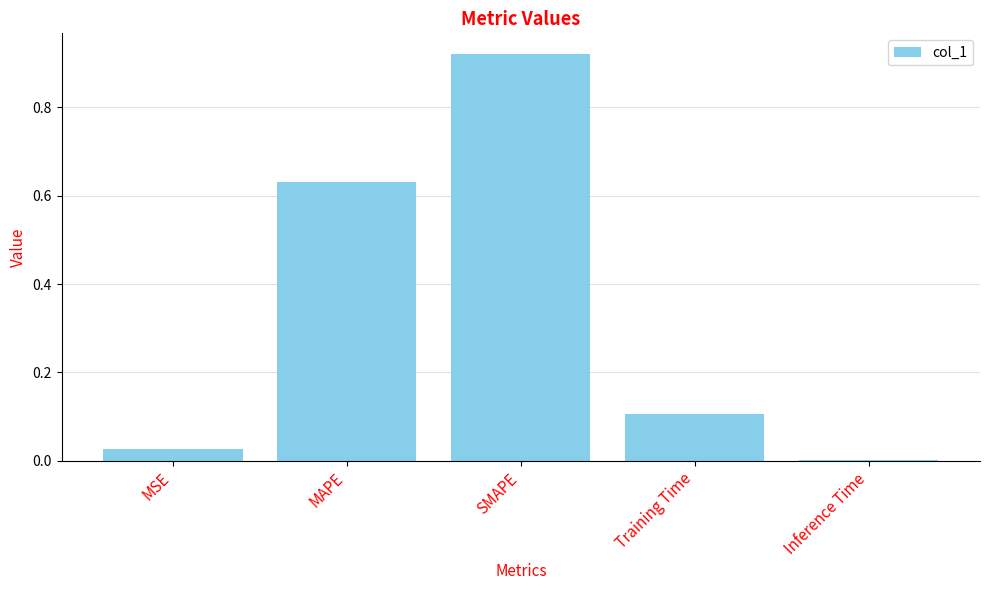

The value at MAPE is 1.1. True or false?

False